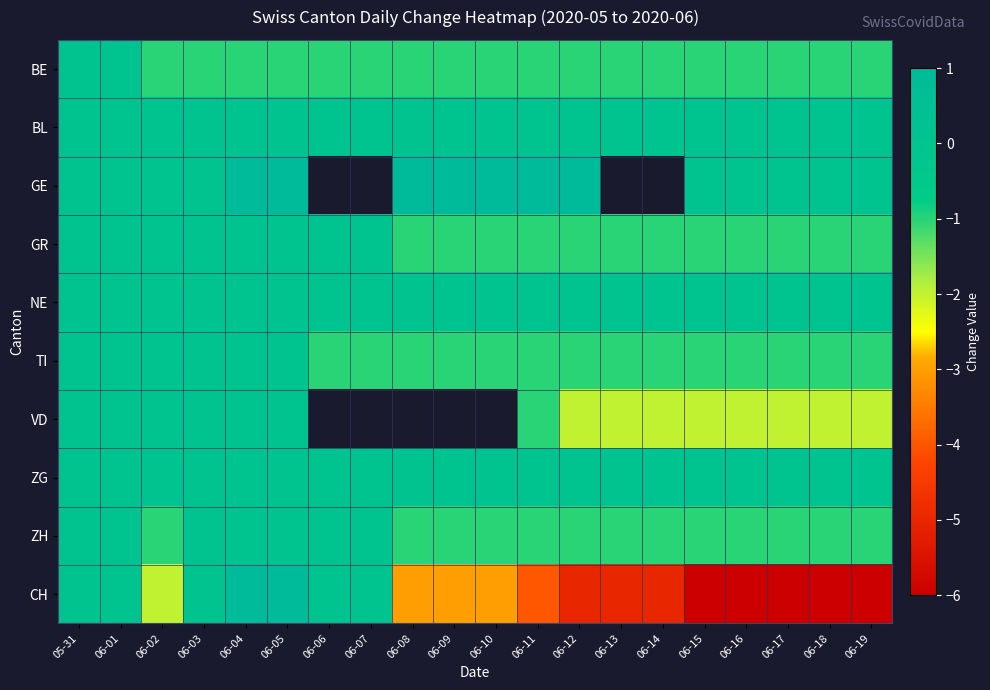

Which series has the largest total across all categories?

BL